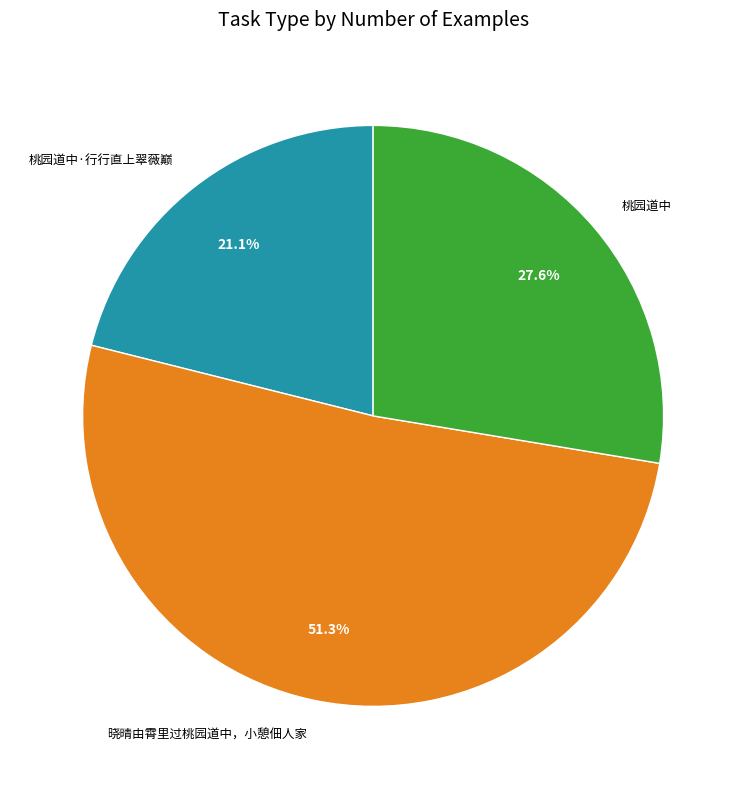

Is it true that 桃园道中·行行直上翠薇巅 is 12% of the pie?

False